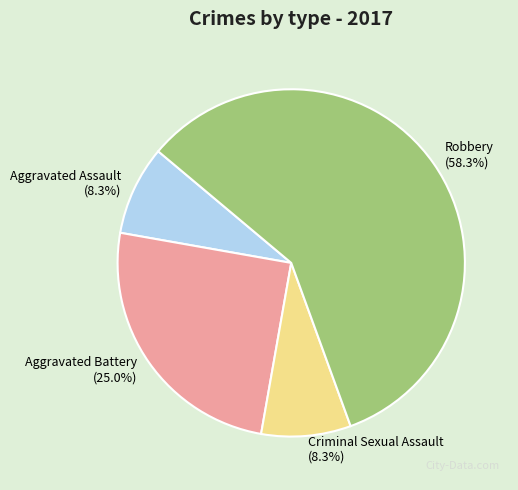

What is the total percentage of Robbery and Aggravated Assault?

66.7%